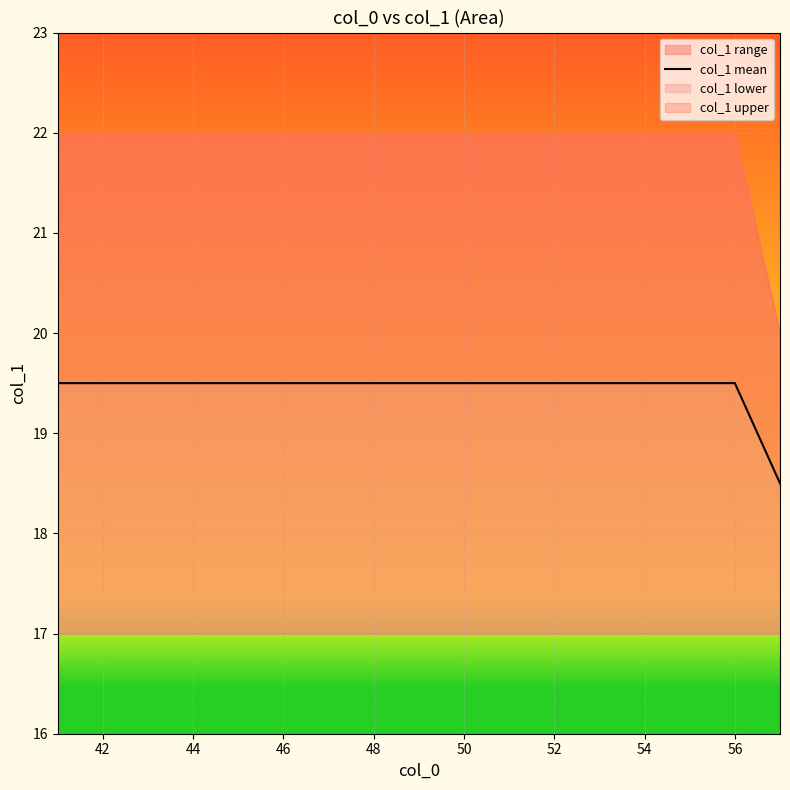

True or false: col_1 lower has a value of 19.5 at 46.

True